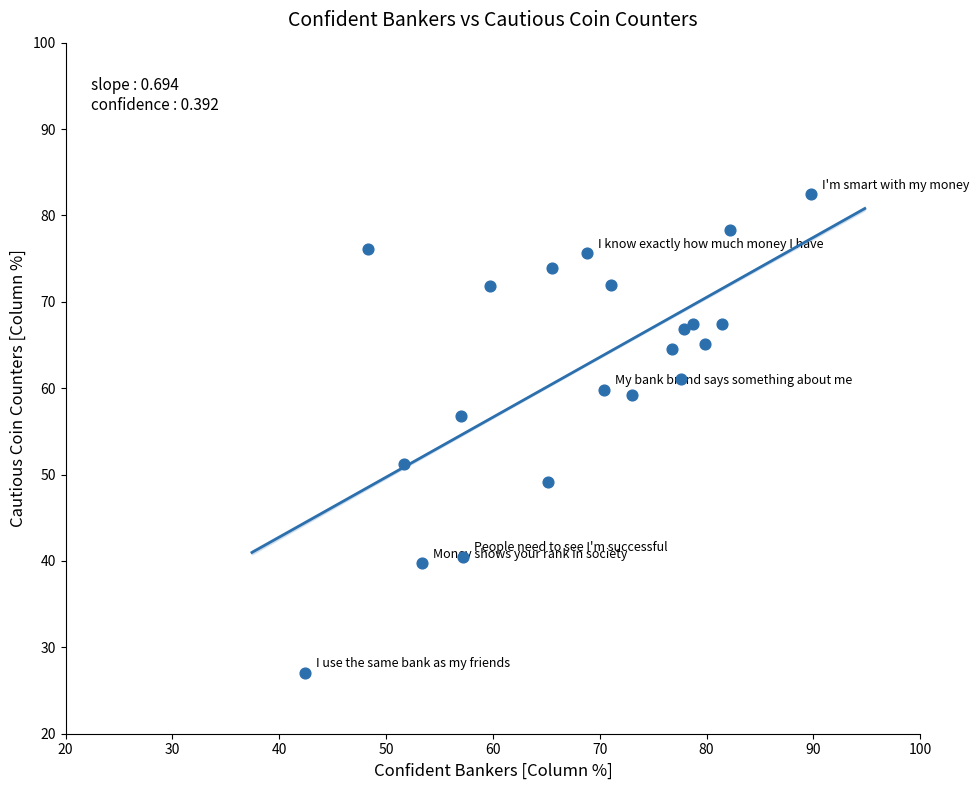

What is the range of X values (max minus min)?

47.4